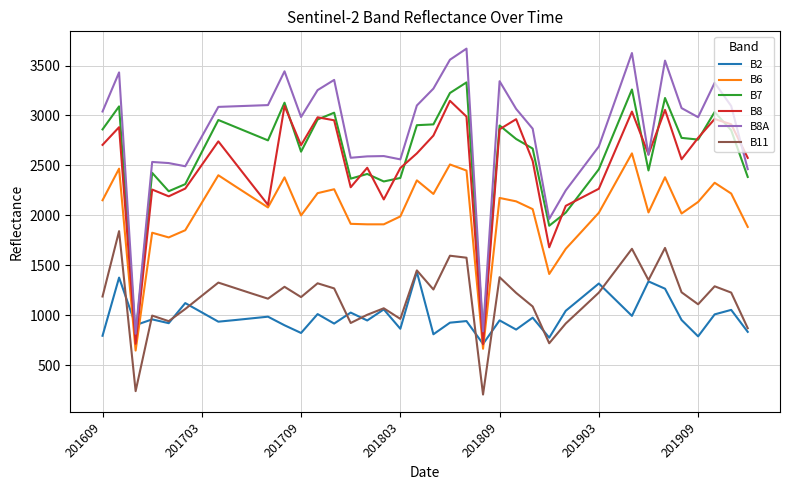

Which series has the largest total across all categories?

B8A